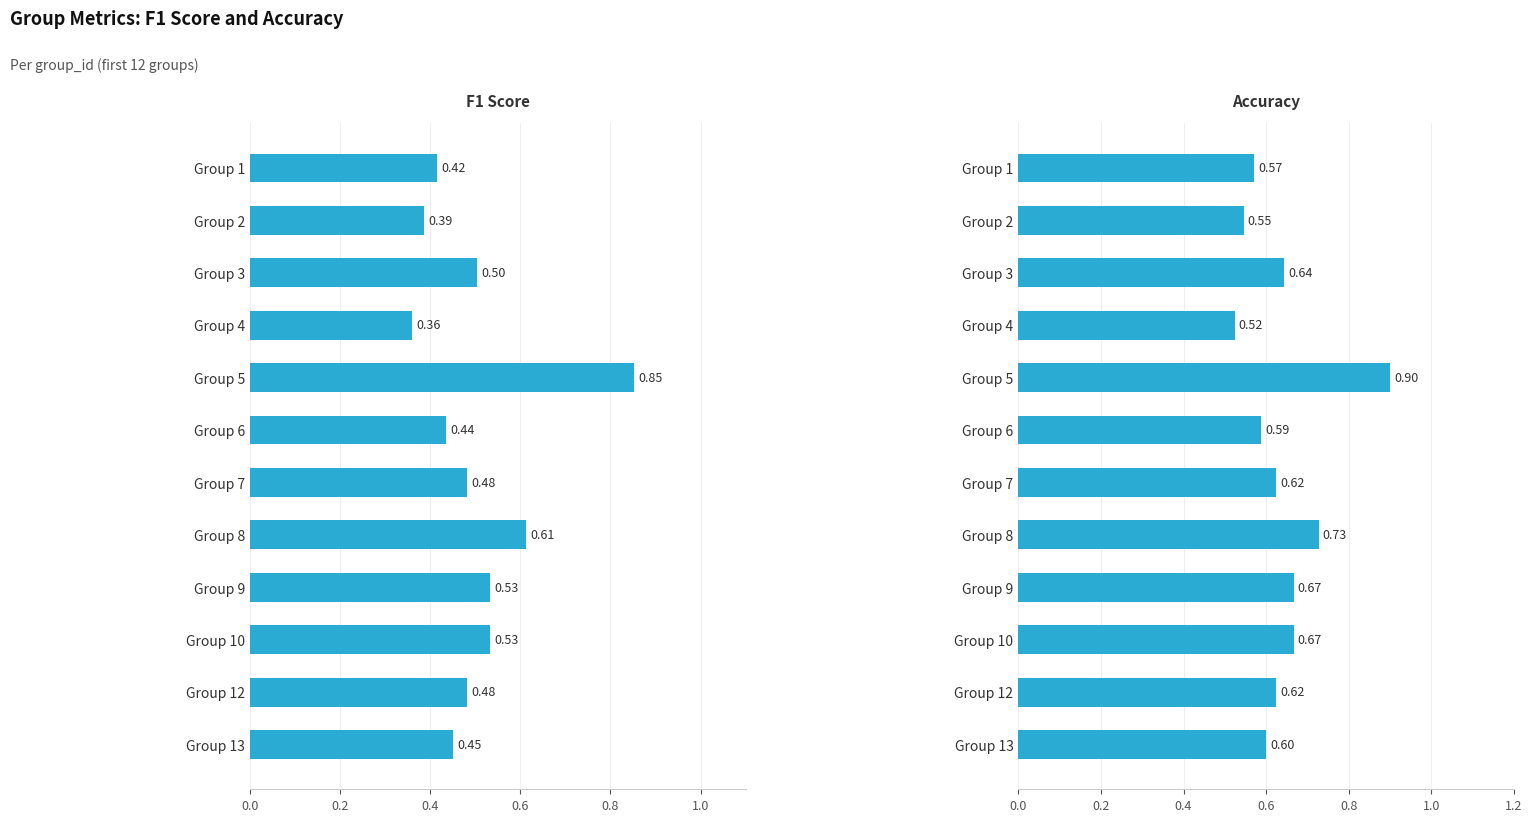

What position from the left is 1.2?

7